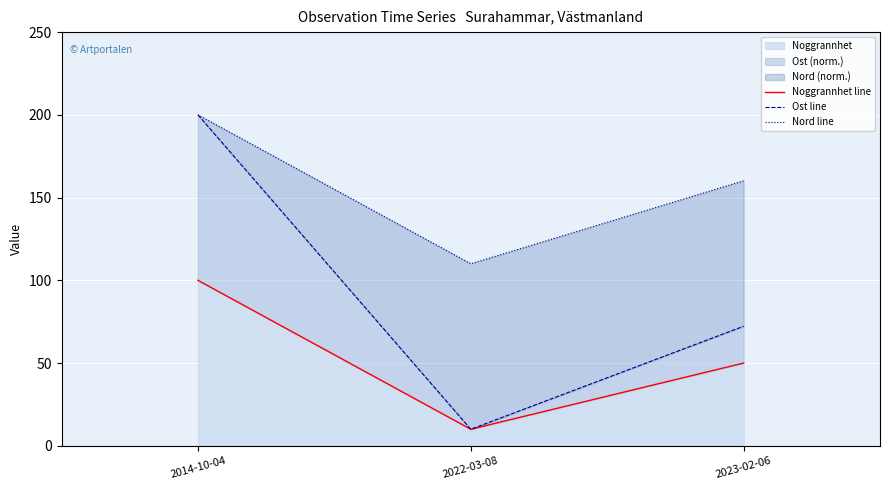

At how many categories does at least one series exceed 144?

2